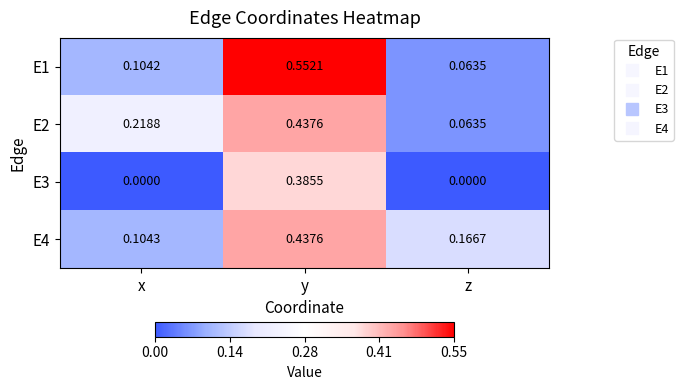

Which series has the largest range (max minus min)?

E1